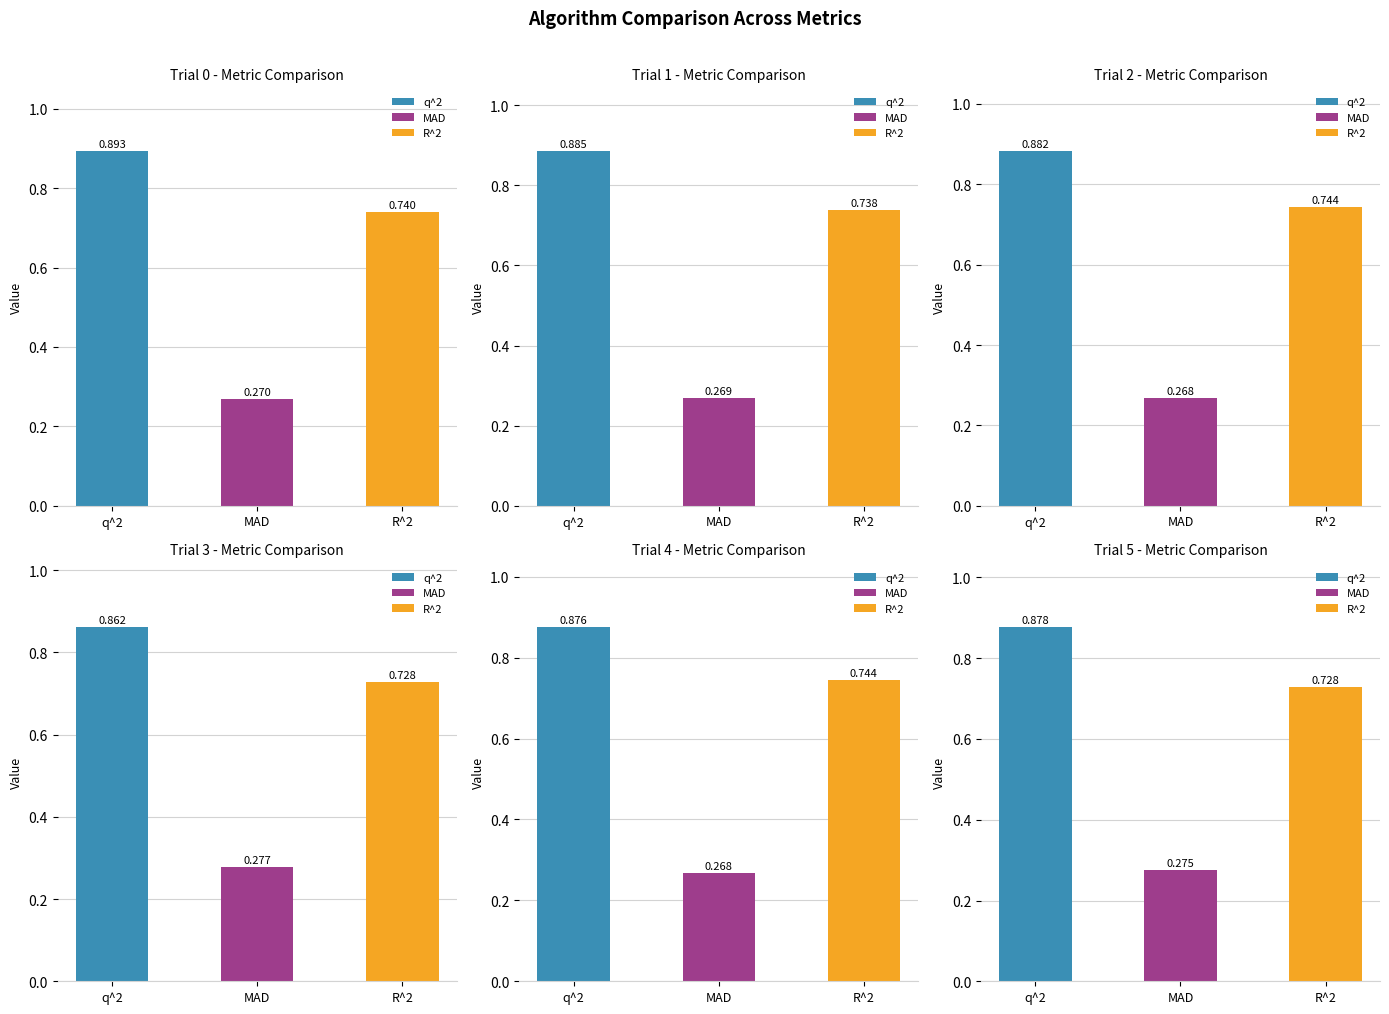

Which series changed the most between q^2 and R^2?

Trial 0